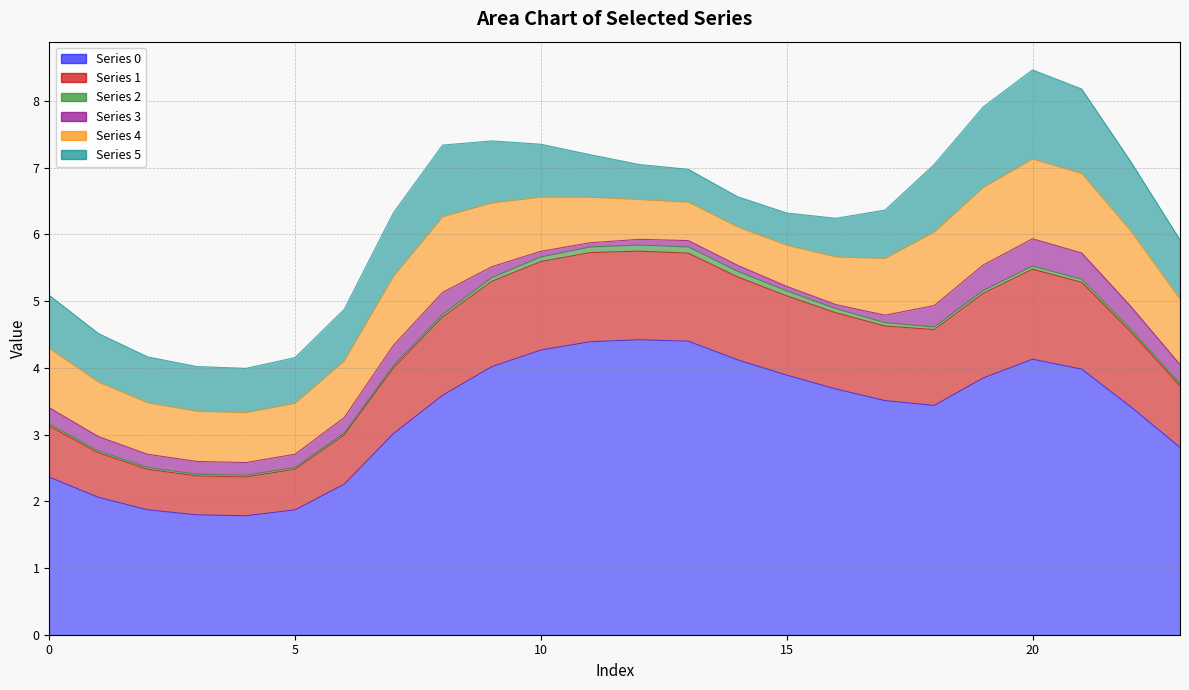

At 15, list the series in order from smallest to largest.

3, 2, 5, 4, 1, 0